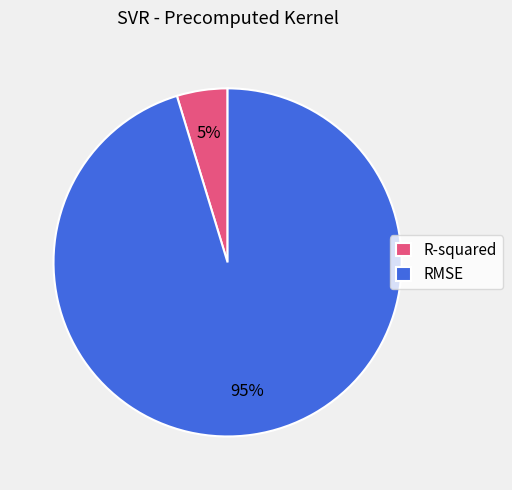

To the nearest percent, what is the combined percentage of RMSE and R-squared?

100%